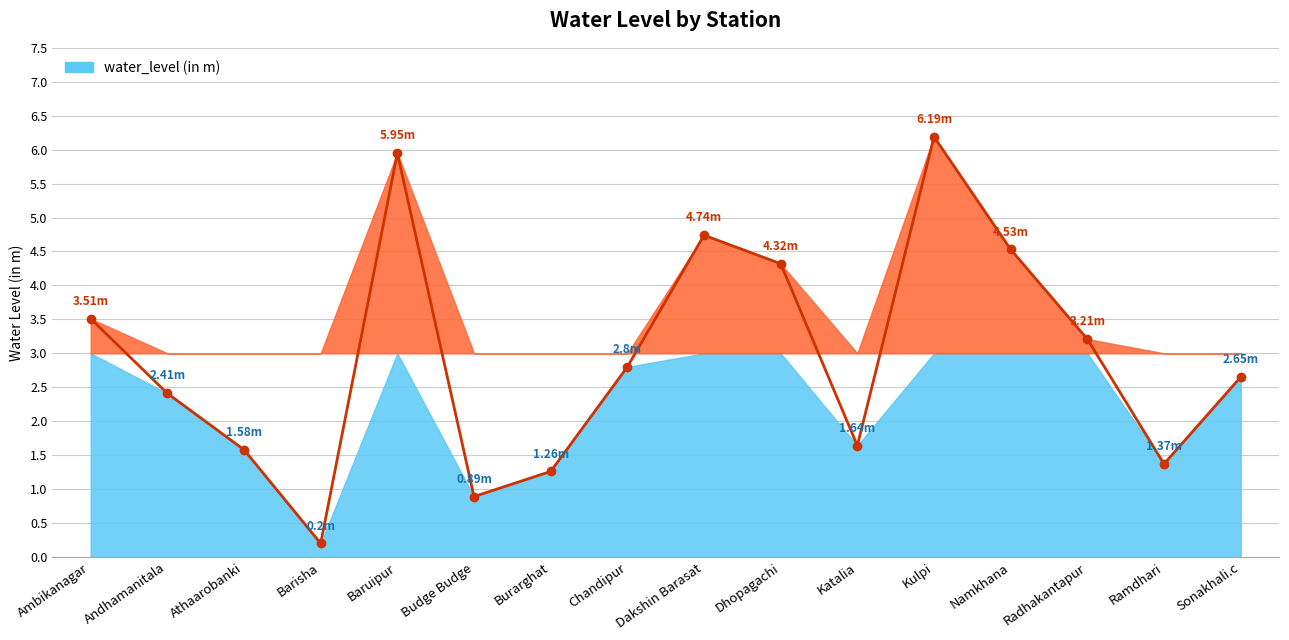

What is the maximum value shown in the chart?

6.2